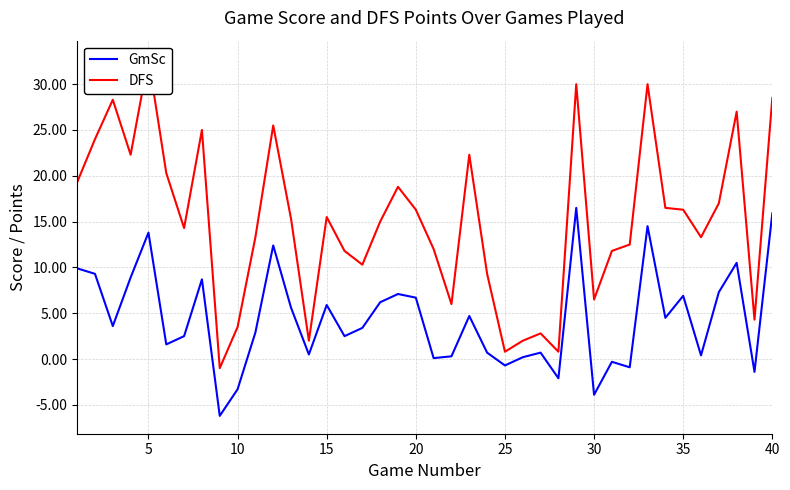

What is the average value of the DFS series?

15.1